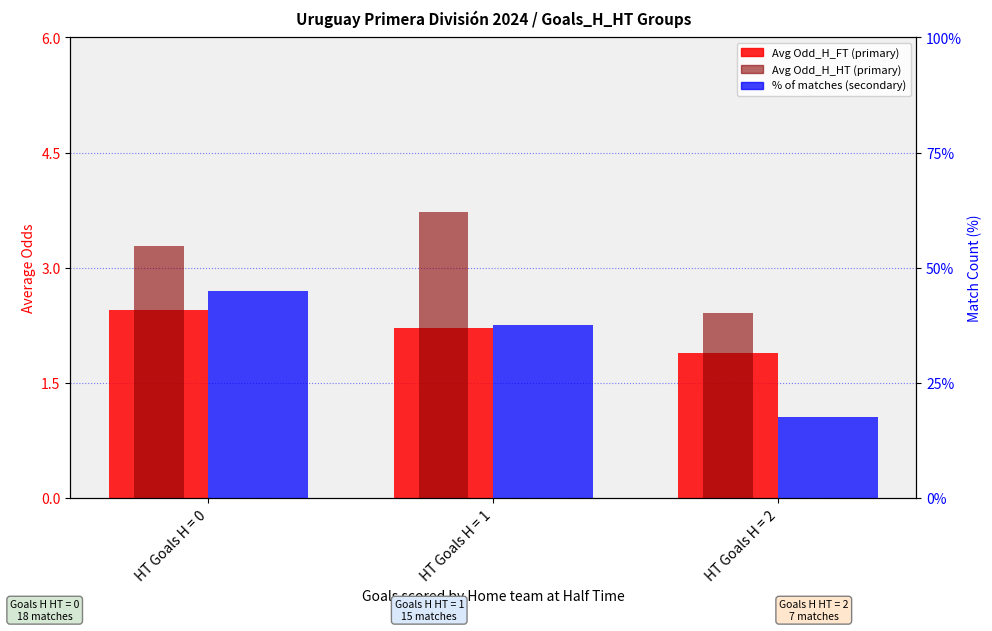

Reading right to left, extract all data points from this chart.

Avg Odd_H_FT: HT Goals H = 2=1.9	HT Goals H = 1=2.2	HT Goals H = 0=2.5
Avg Odd_H_HT: HT Goals H = 2=2.4	HT Goals H = 1=3.7	HT Goals H = 0=3.3
% of matches: HT Goals H = 2=17.5	HT Goals H = 1=37.5	HT Goals H = 0=45.0